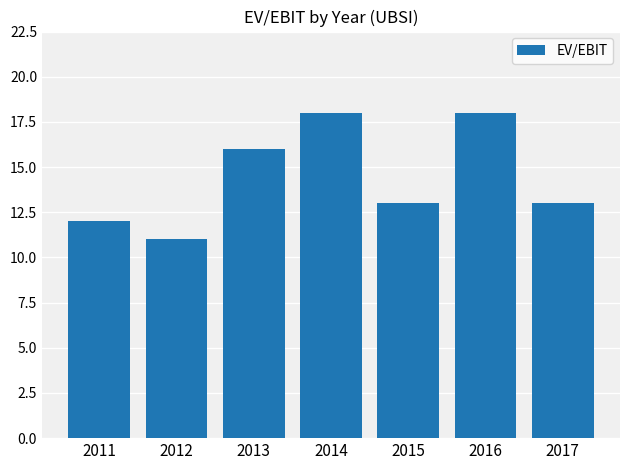

How many bars are there in total?

7